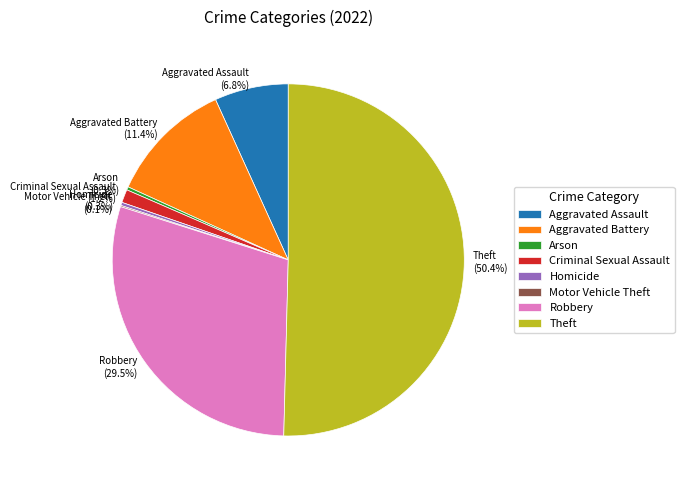

To the nearest percent, what percentage of the pie is Aggravated Battery?

11%